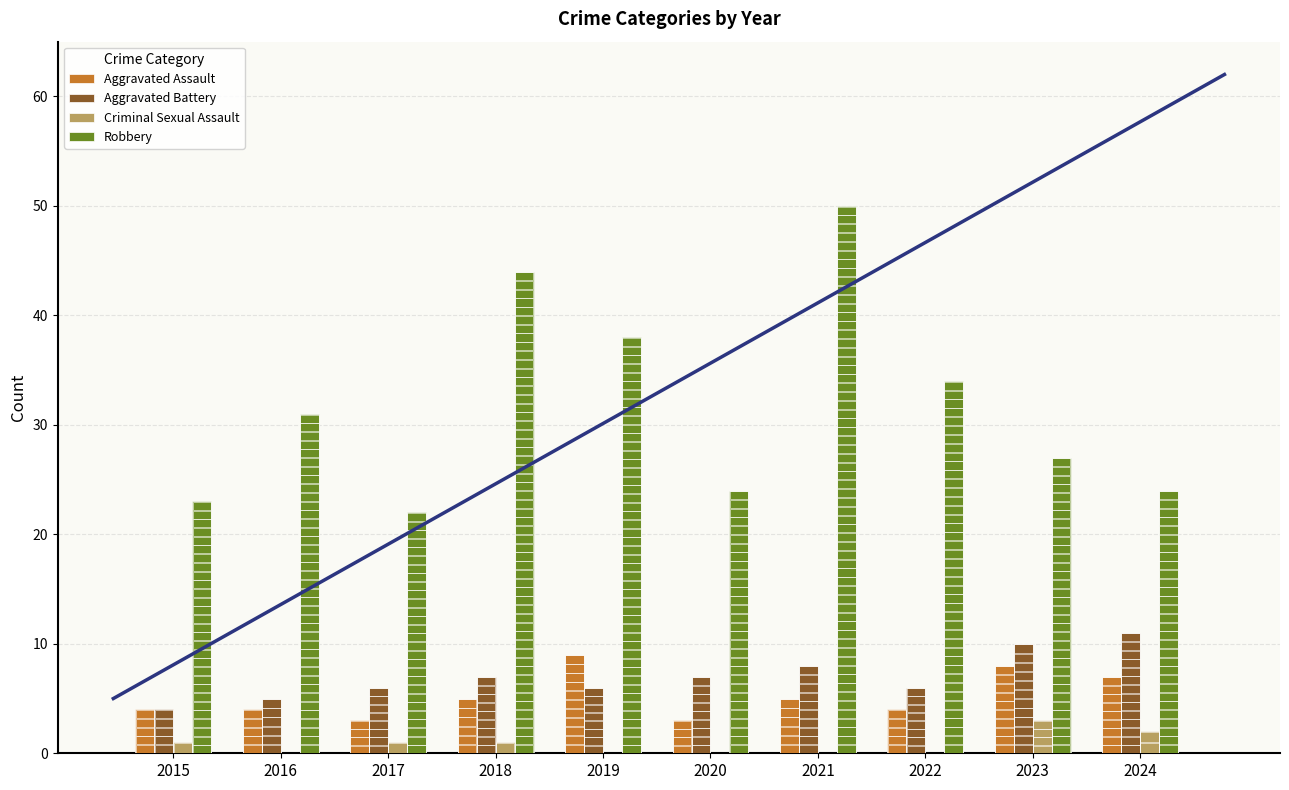

At which label is Aggravated Assault closest to 6?

2018